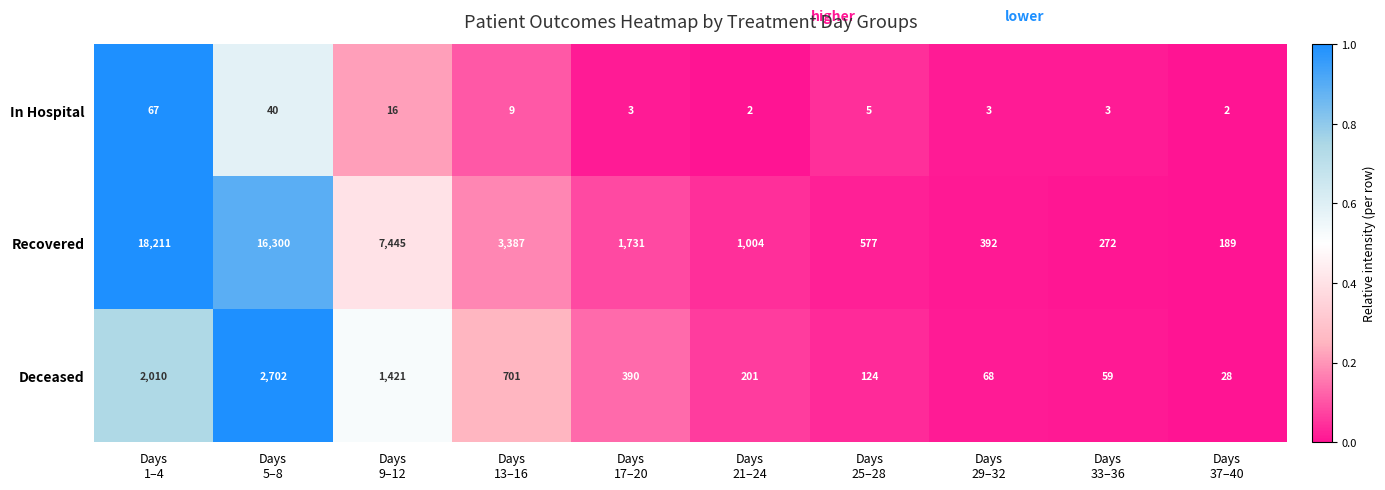

Reading left to right, extract all data points from this chart.

In Hospital: 67	40	16	9	3	2	5	3	3	2
Recovered: 18211	16300	7445	3387	1731	1004	577	392	272	189
Deceased: 2010	2702	1421	701	390	201	124	68	59	28